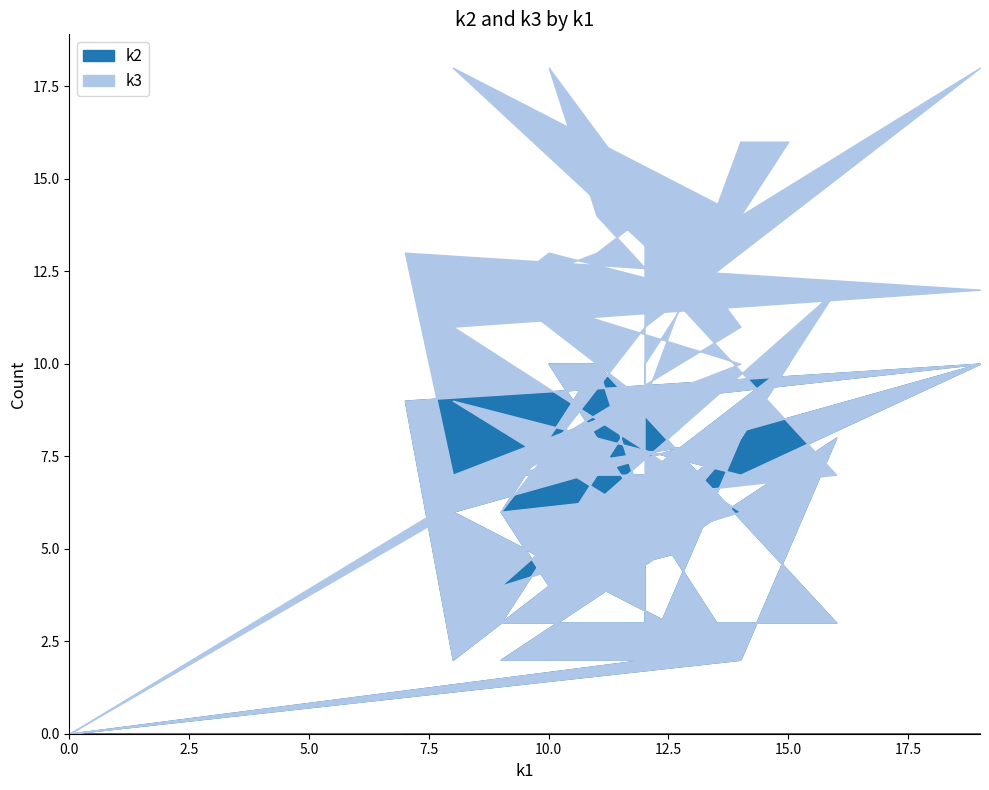

In k3, how many points are higher than both neighbors (excluding endpoints)?

10